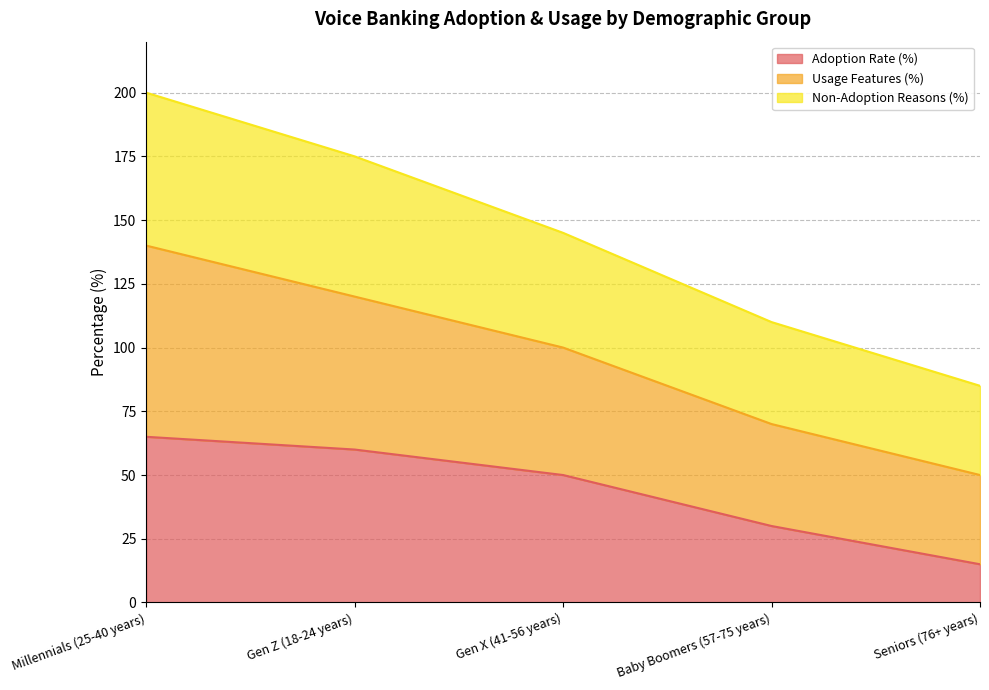

True or false: Usage Features (%) has more than 0 points higher than both neighbors.

False